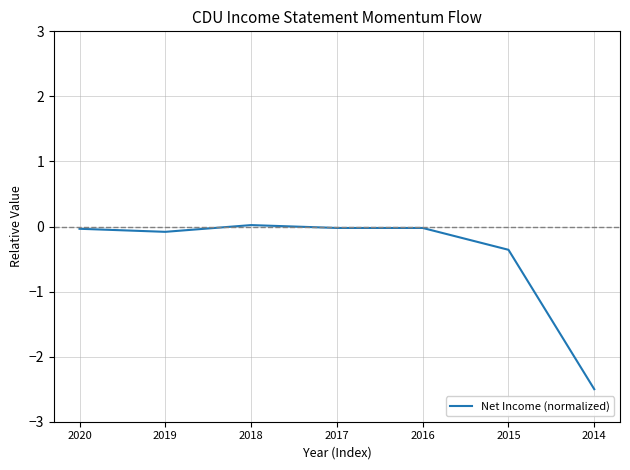

What is the sum of all values?

-3.0